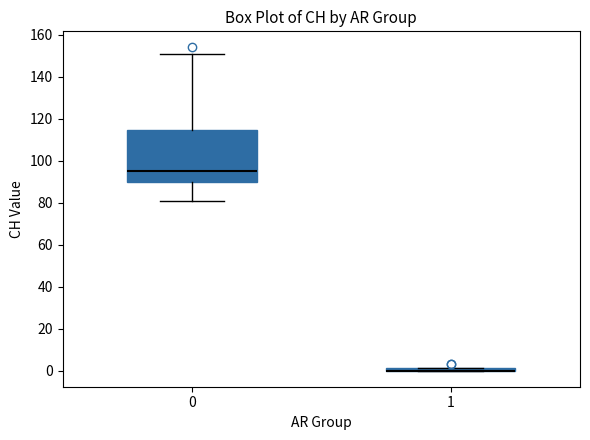

Reading left to right, transcribe this box plot: for each box, give where its median line is, the range the box spans, and where its two whiskers end, as read against the y-axis. The values are not printed on the chart, so give them approximately, as read against the axis.

0: median 96, box 90 to 114, whiskers 82 to 152
1: box collapsed to a line at 0, whiskers 0 to 2